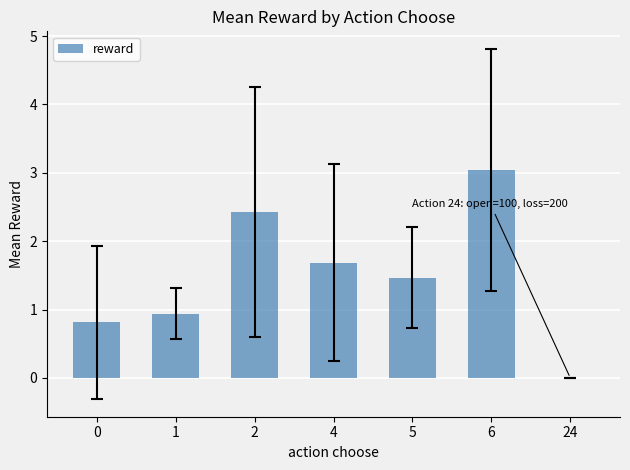

What is the change in value from 4 to 24?

-1.7